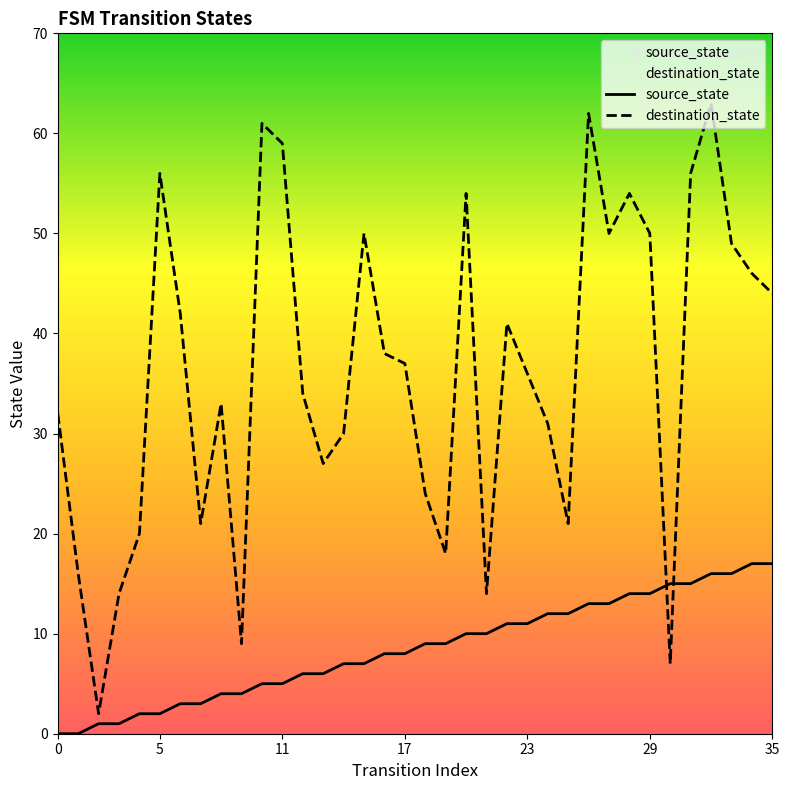

How many data points does each series have?

36